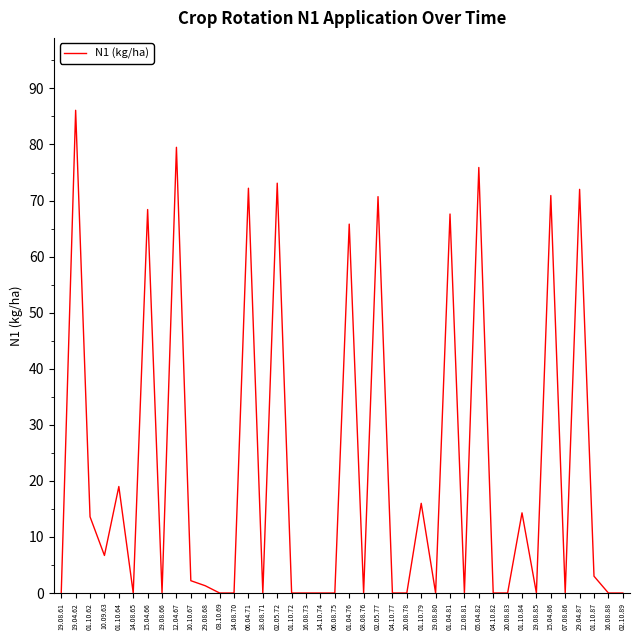

True or false: the data has more than 0 interior local peaks.

True